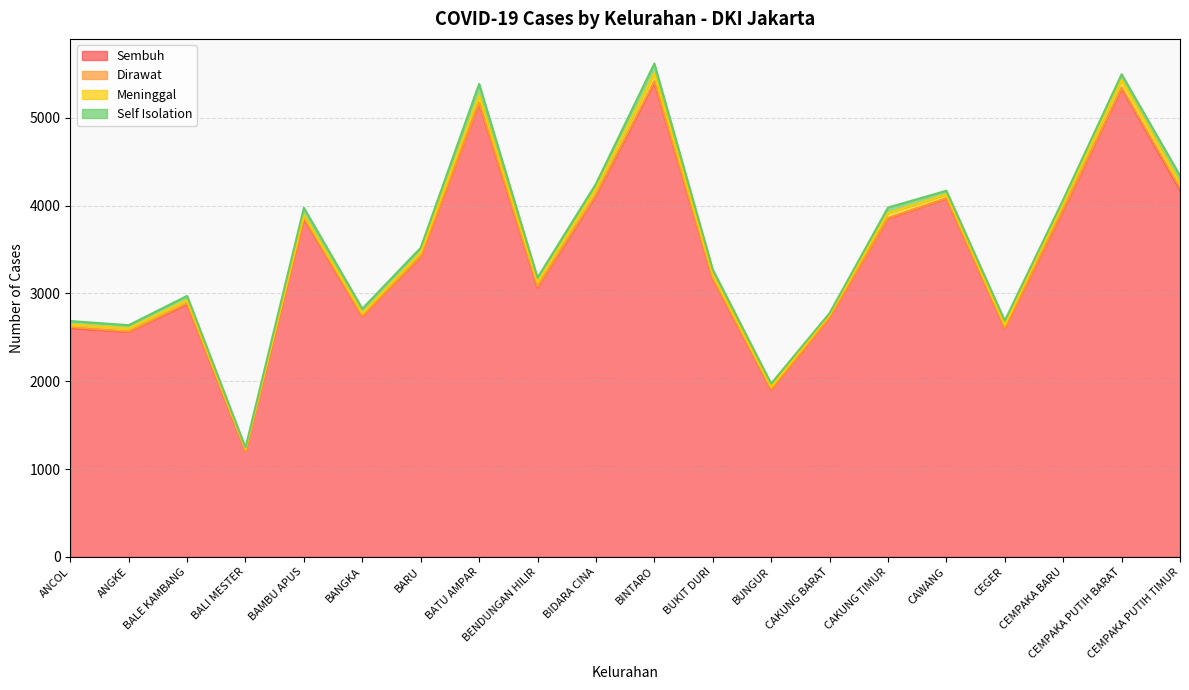

Is the value of Sembuh at CEMPAKA BARU greater than the value of Self Isolation at BANGKA?

Yes